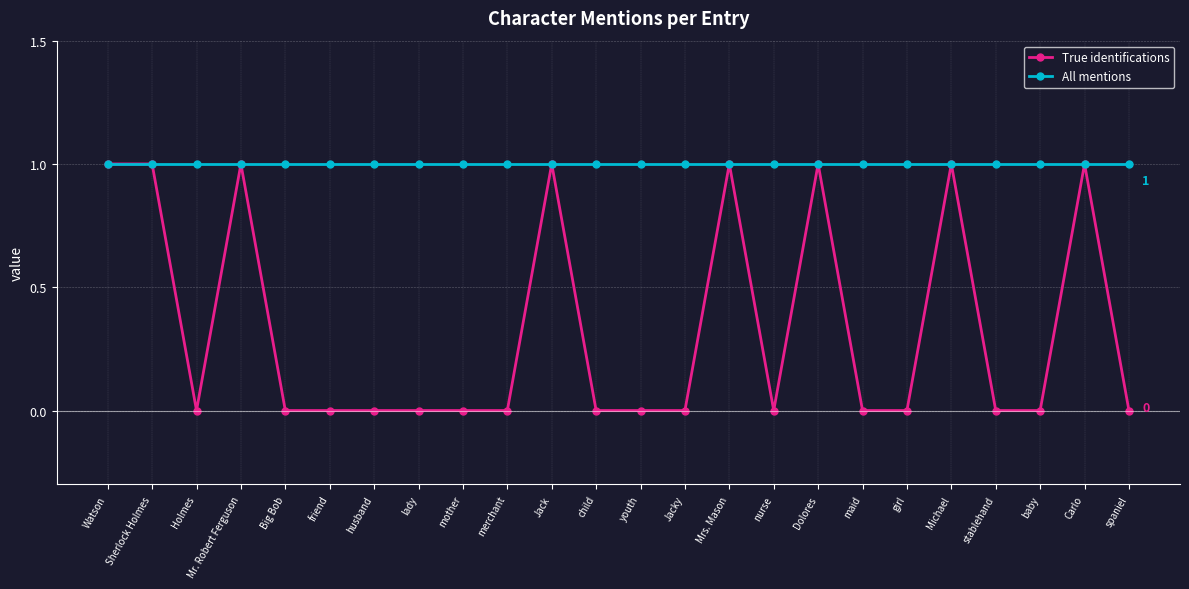

What is the value of the All mentions point at the 1st from the left?

1